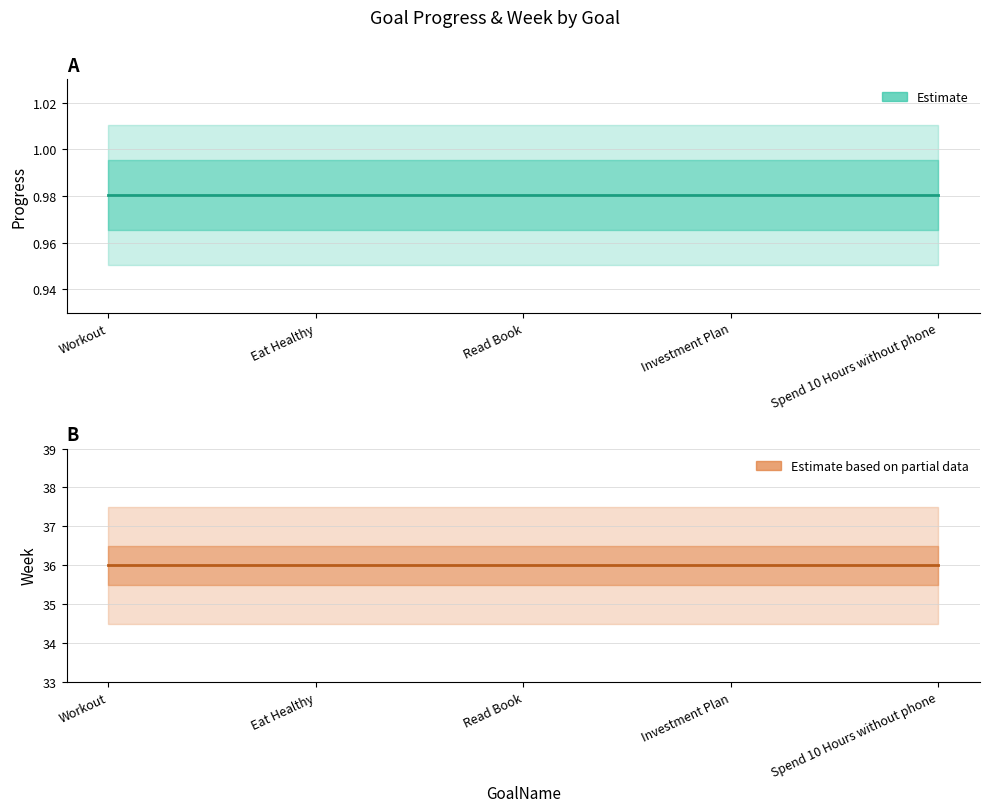

True or false: Week (Estimate based on partial data) and Progress (Estimate) intersect in this chart.

False